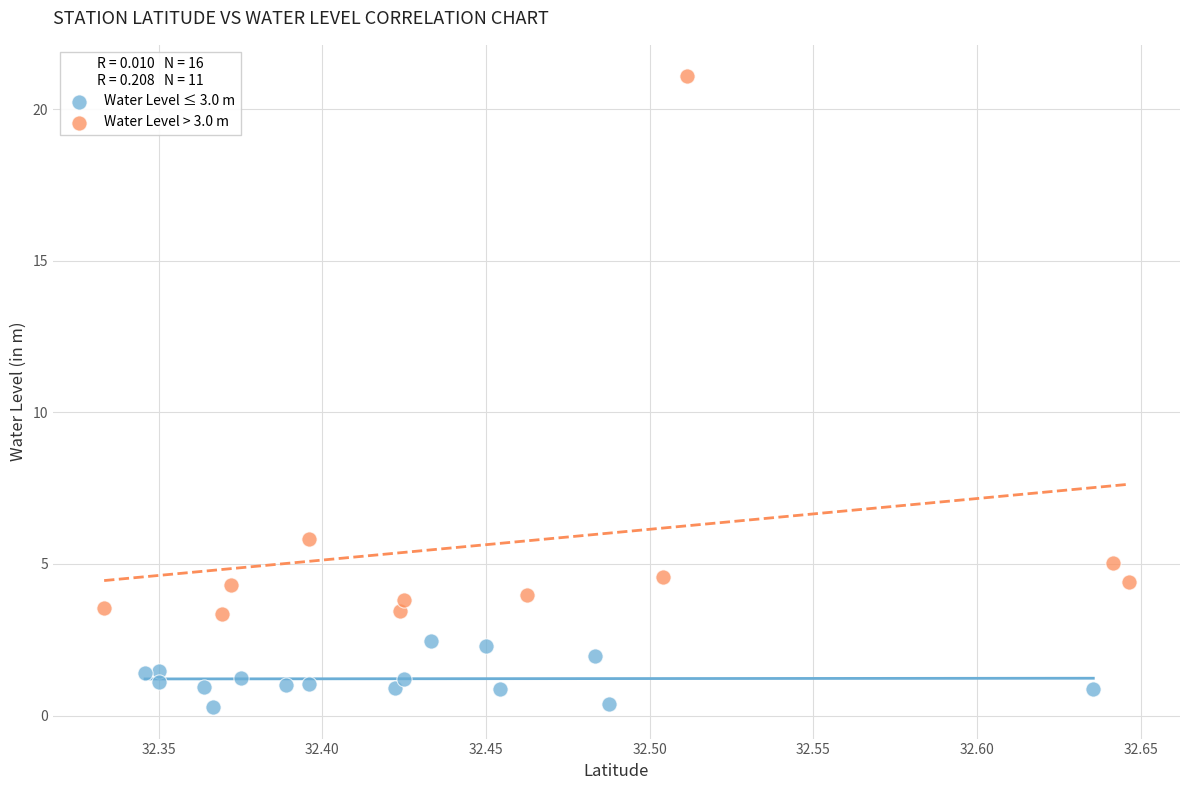

Which series has the largest Y range (max minus min)?

Water Level > 3.0 m